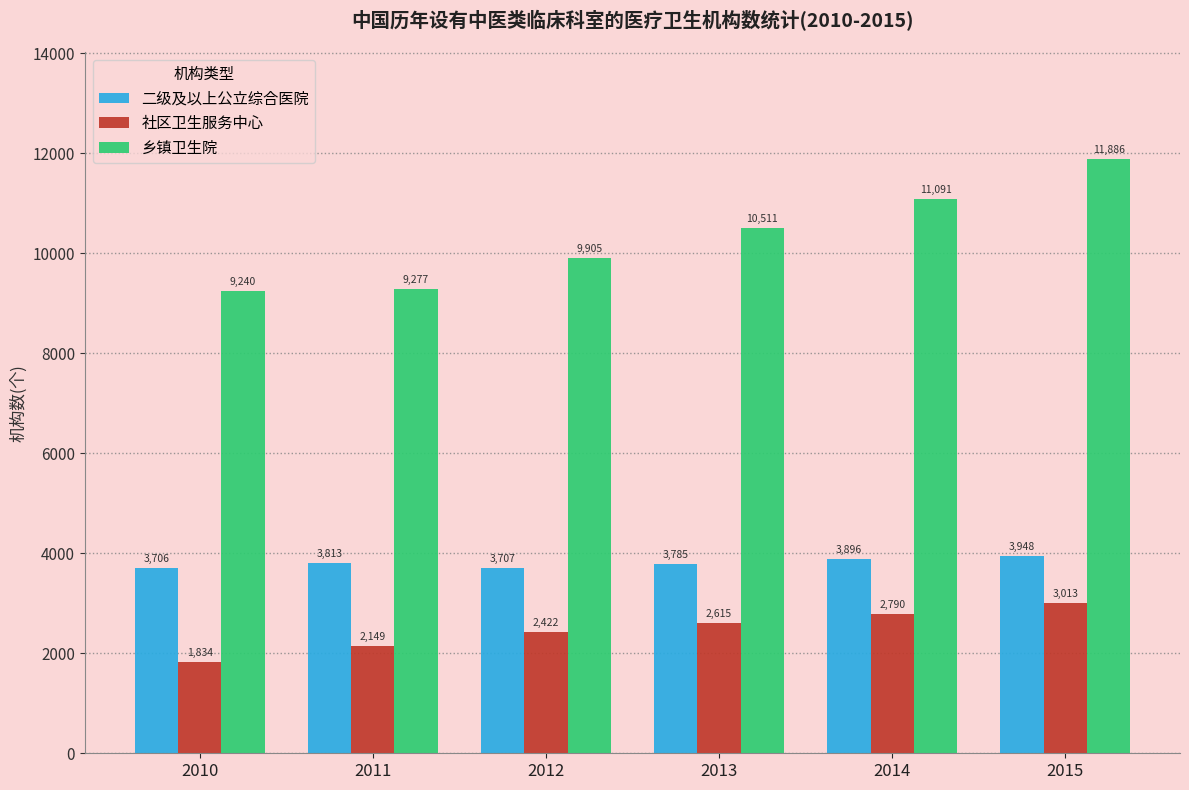

What are all the series names shown in the legend?

二级及以上公立综合医院, 社区卫生服务中心, 乡镇卫生院